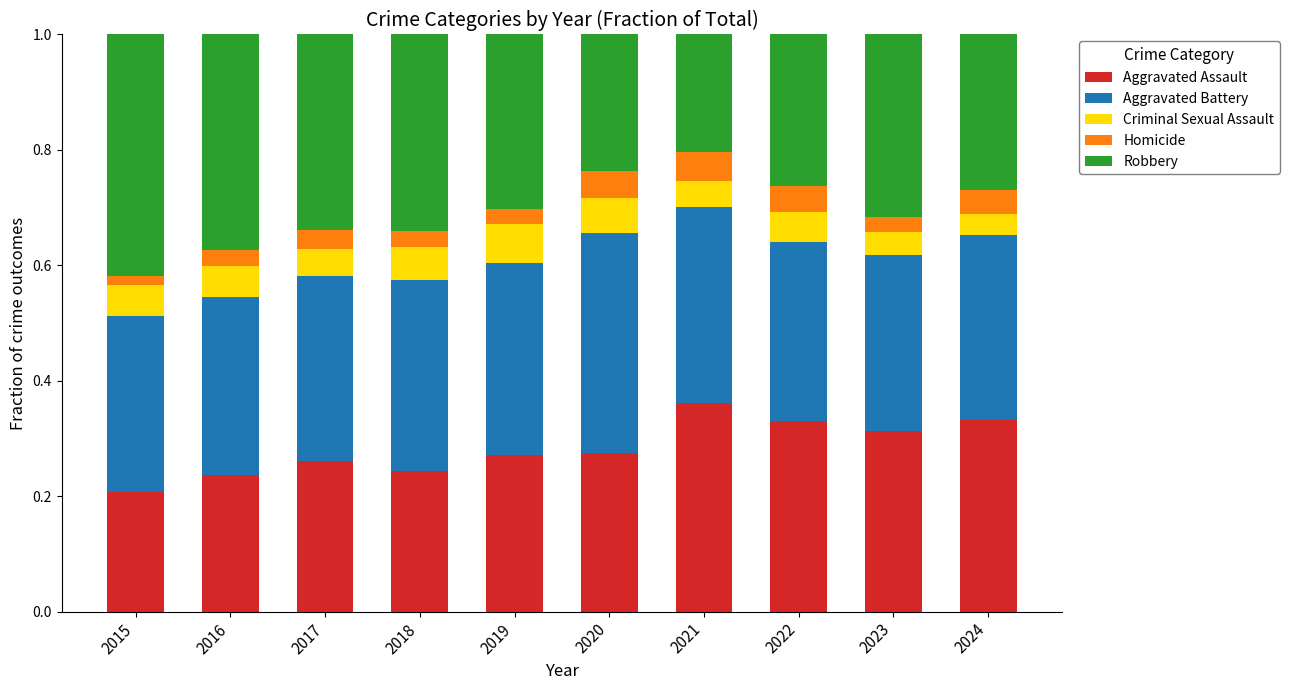

The Aggravated Assault series shows 0.1 at 2016. True or false?

False